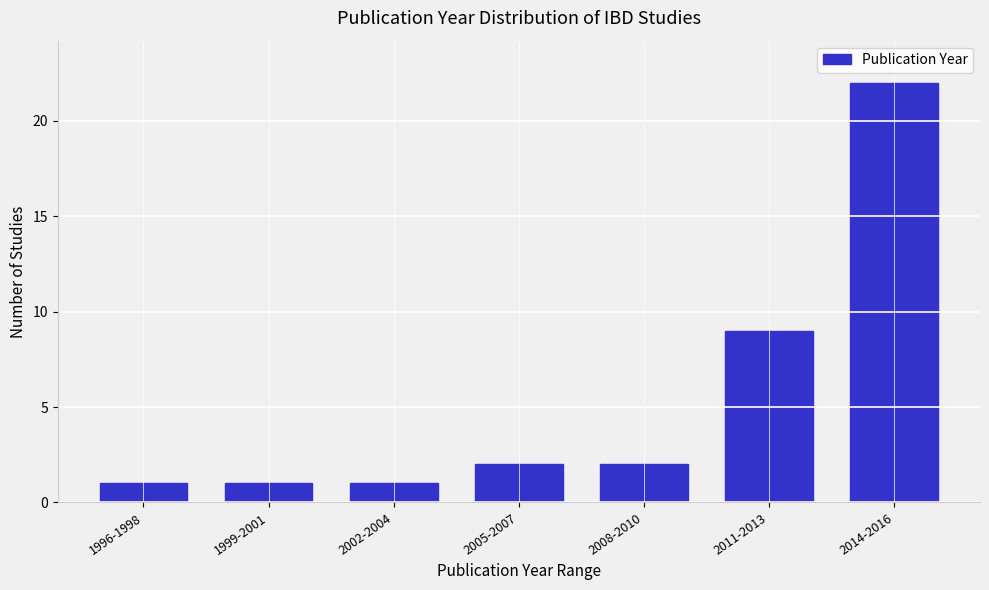

Reading right to left, transcribe all the data shown in this chart.

2014-2016=22	2011-2013=9	2008-2010=2	2005-2007=2	2002-2004=1	1999-2001=1	1996-1998=1